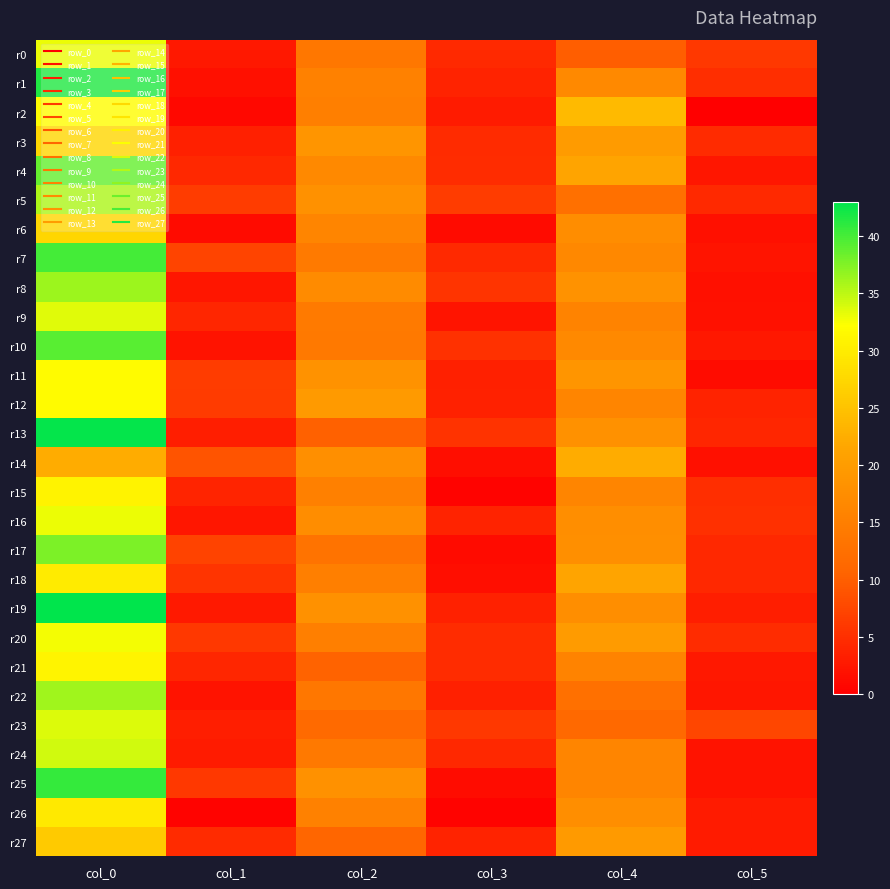

Reading left to right, what are all the values shown in this chart?

r0: col_0=33.0	col_1=2.5	col_2=13.8	col_3=4.4	col_4=10.0	col_5=6.0
r1: col_0=41.5	col_1=1.8	col_2=15.3	col_3=3.8	col_4=16.7	col_5=5.0
r2: col_0=32.0	col_1=1.0	col_2=15.0	col_3=3.0	col_4=24.0	col_5=0.0
r3: col_0=27.3	col_1=3.4	col_2=18.7	col_3=4.6	col_4=19.7	col_5=4.6
r4: col_0=38.8	col_1=4.3	col_2=16.7	col_3=4.8	col_4=21.3	col_5=2.5
r5: col_0=35.8	col_1=6.5	col_2=18.0	col_3=6.5	col_4=12.5	col_5=4.5
r6: col_0=27.3	col_1=1.2	col_2=16.0	col_3=1.2	col_4=17.3	col_5=1.7
r7: col_0=40.0	col_1=7.3	col_2=14.2	col_3=4.4	col_4=16.5	col_5=2.3
r8: col_0=36.3	col_1=2.5	col_2=17.0	col_3=5.7	col_4=18.2	col_5=1.8
r9: col_0=33.5	col_1=4.2	col_2=14.2	col_3=2.3	col_4=15.8	col_5=1.9
r10: col_0=39.2	col_1=2.2	col_2=14.0	col_3=5.2	col_4=16.8	col_5=2.7
r11: col_0=31.8	col_1=6.5	col_2=18.2	col_3=3.4	col_4=18.8	col_5=1.5
r12: col_0=31.8	col_1=6.4	col_2=19.5	col_3=3.6	col_4=16.0	col_5=3.8
r13: col_0=42.8	col_1=3.3	col_2=10.2	col_3=5.5	col_4=18.0	col_5=4.1
r14: col_0=22.2	col_1=9.0	col_2=17.8	col_3=1.6	col_4=22.3	col_5=1.7
r15: col_0=30.8	col_1=3.9	col_2=15.2	col_3=0.4	col_4=16.0	col_5=4.9
r16: col_0=33.0	col_1=2.5	col_2=17.3	col_3=3.9	col_4=17.5	col_5=5.1
r17: col_0=37.8	col_1=7.1	col_2=13.0	col_3=1.2	col_4=17.8	col_5=4.3
r18: col_0=29.8	col_1=5.6	col_2=15.0	col_3=1.6	col_4=21.2	col_5=4.3
r19: col_0=43.0	col_1=2.7	col_2=18.0	col_3=3.5	col_4=17.5	col_5=3.4
r20: col_0=32.8	col_1=6.0	col_2=15.0	col_3=4.7	col_4=19.8	col_5=4.8
r21: col_0=31.0	col_1=4.1	col_2=10.5	col_3=4.7	col_4=15.8	col_5=2.6
r22: col_0=36.2	col_1=2.0	col_2=13.7	col_3=3.4	col_4=12.5	col_5=2.5
r23: col_0=33.7	col_1=3.3	col_2=11.5	col_3=5.9	col_4=11.3	col_5=7.4
r24: col_0=34.2	col_1=2.9	col_2=14.0	col_3=4.4	col_4=16.0	col_5=2.1
r25: col_0=40.8	col_1=5.9	col_2=18.0	col_3=1.4	col_4=16.0	col_5=2.1
r26: col_0=29.7	col_1=0.5	col_2=15.3	col_3=0.5	col_4=17.5	col_5=2.9
r27: col_0=26.0	col_1=4.6	col_2=10.8	col_3=3.8	col_4=19.5	col_5=3.0